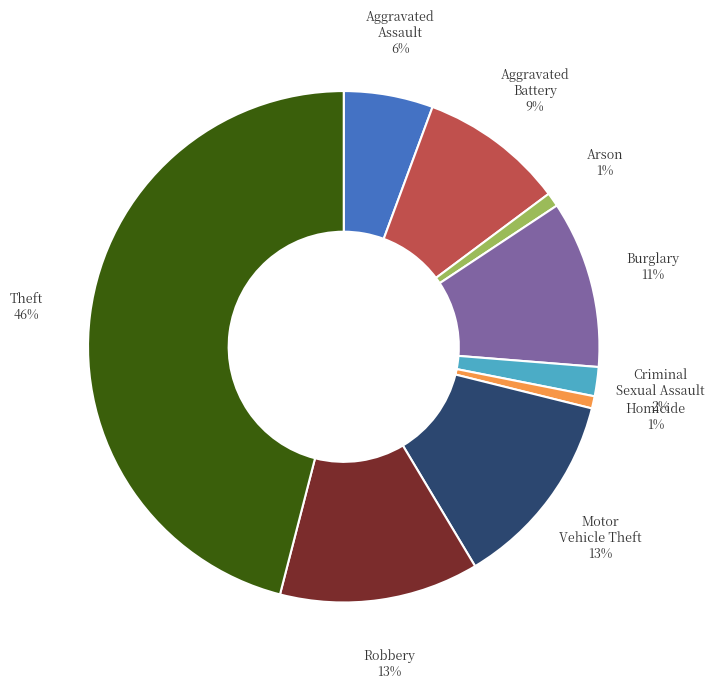

Does any single category account for the majority?

No